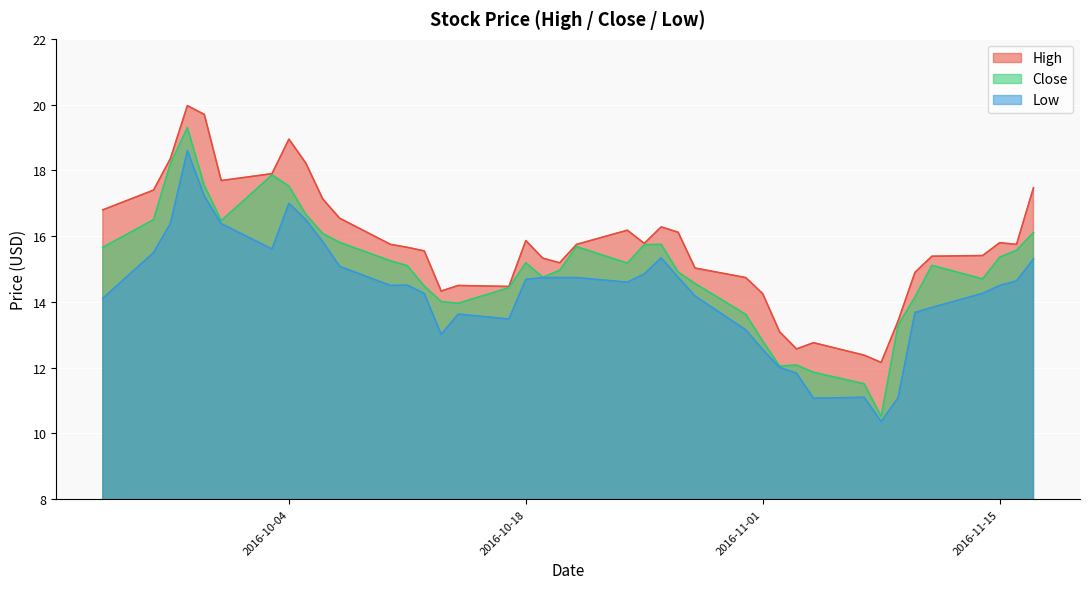

What is the sum of the Close values at 2016-11-14 and 2016-10-05?

31.4